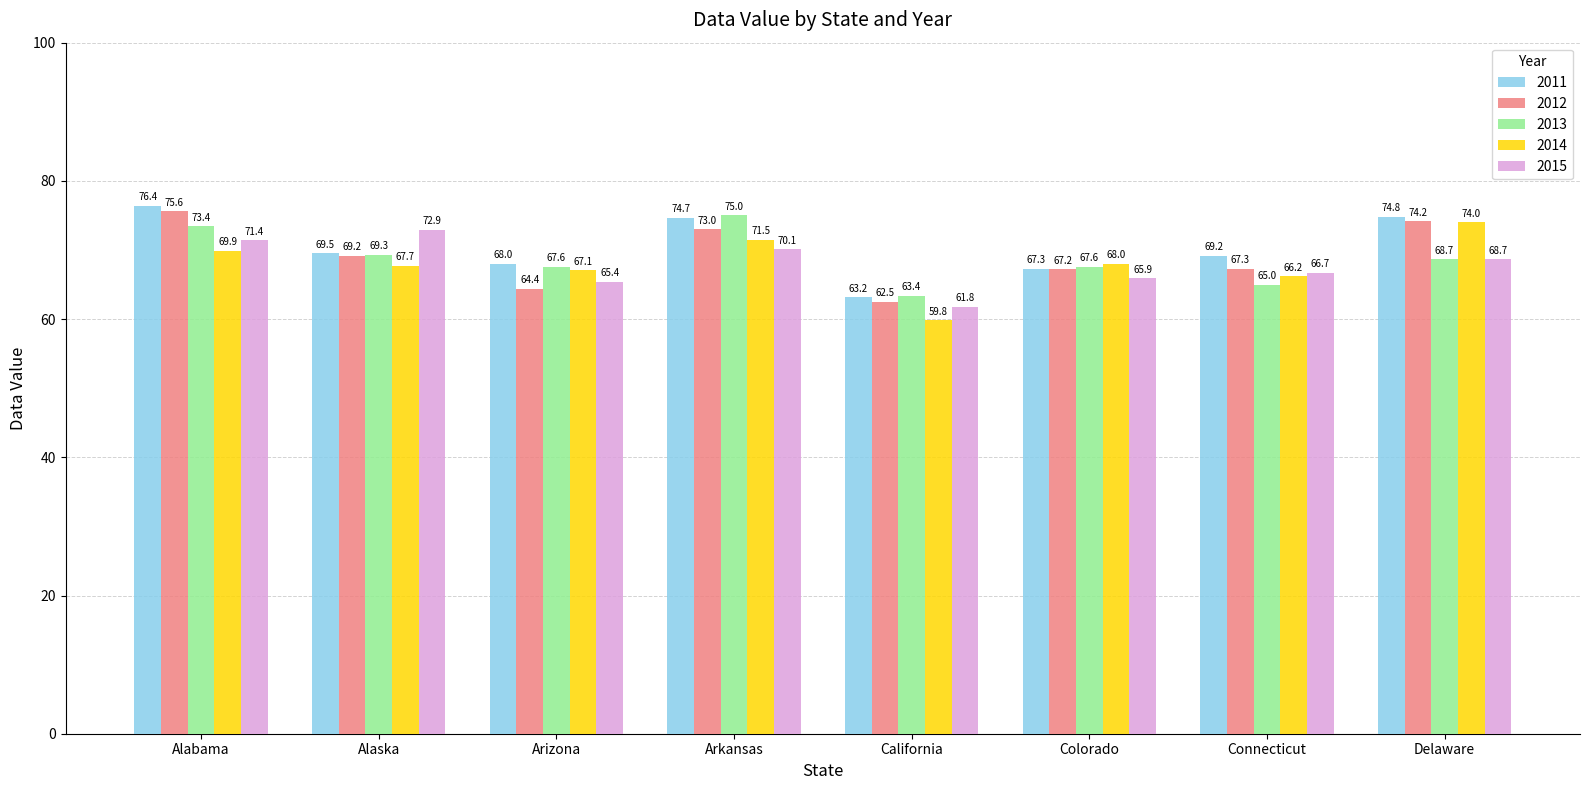

What is the difference between the maximum and minimum values in the 2014 series?

14.2